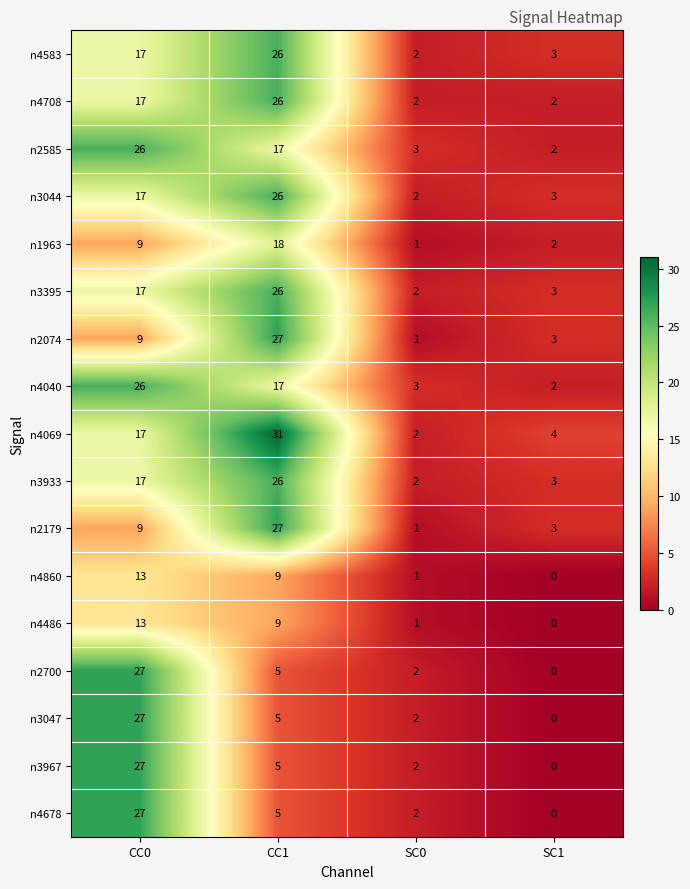

What is the spread (max minus min) of values at SC1?

4